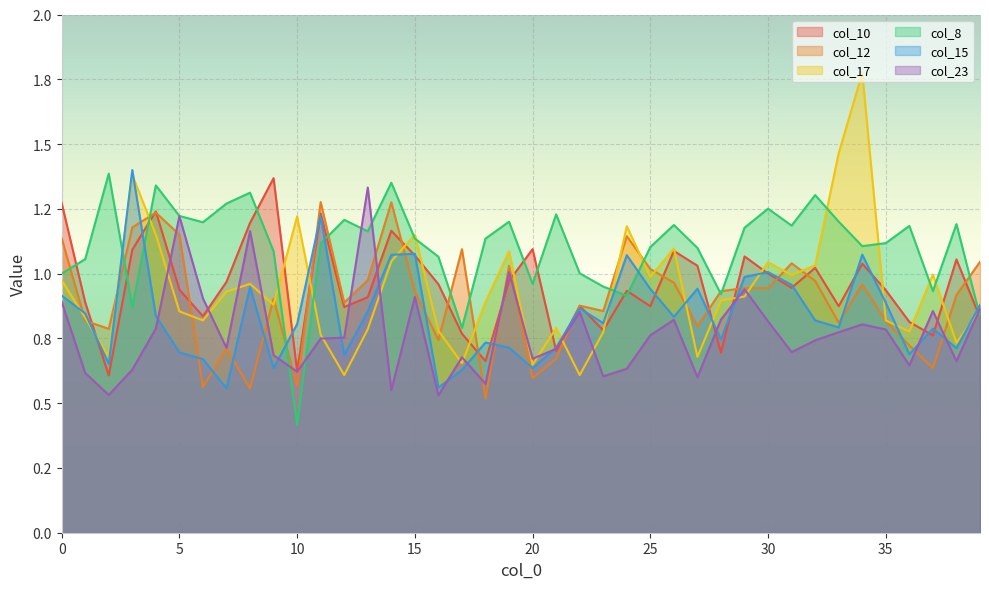

Is it true that col_8 equals 1.0 at 22?

True